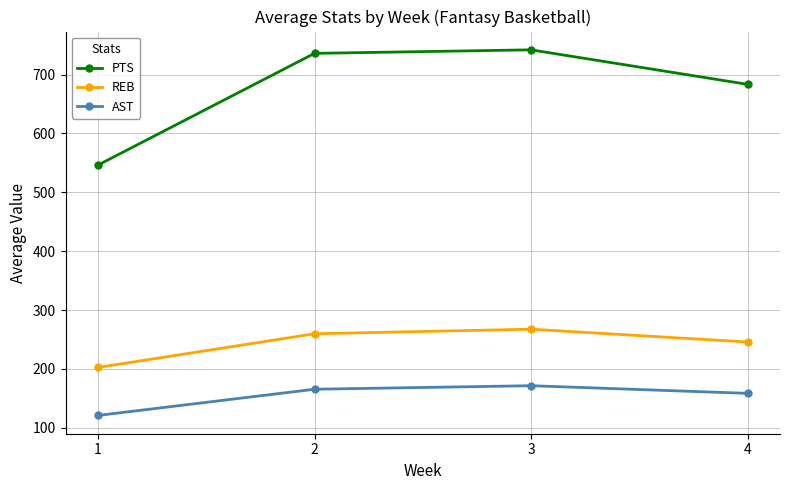

What is the difference between the maximum and minimum values in the PTS series?

195.7